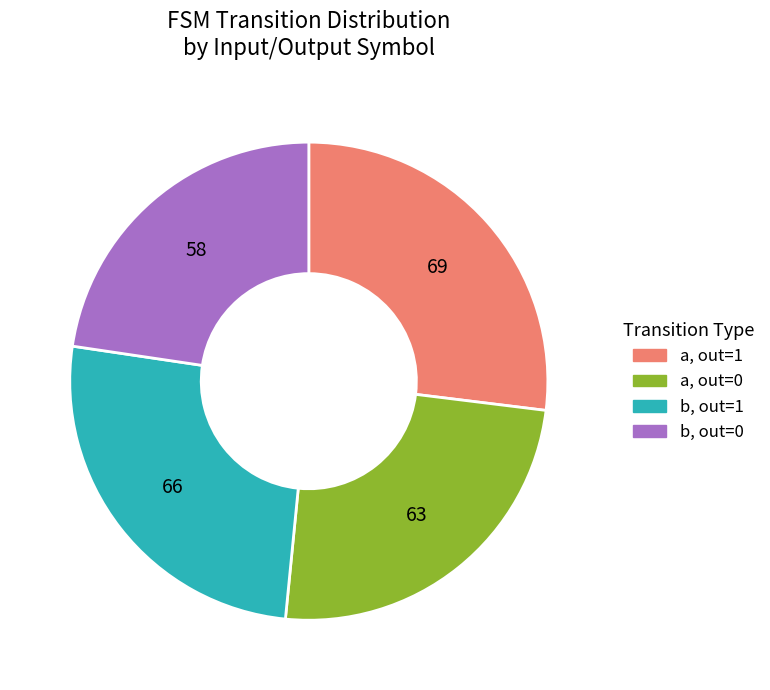

Is there a majority slice in this chart?

No